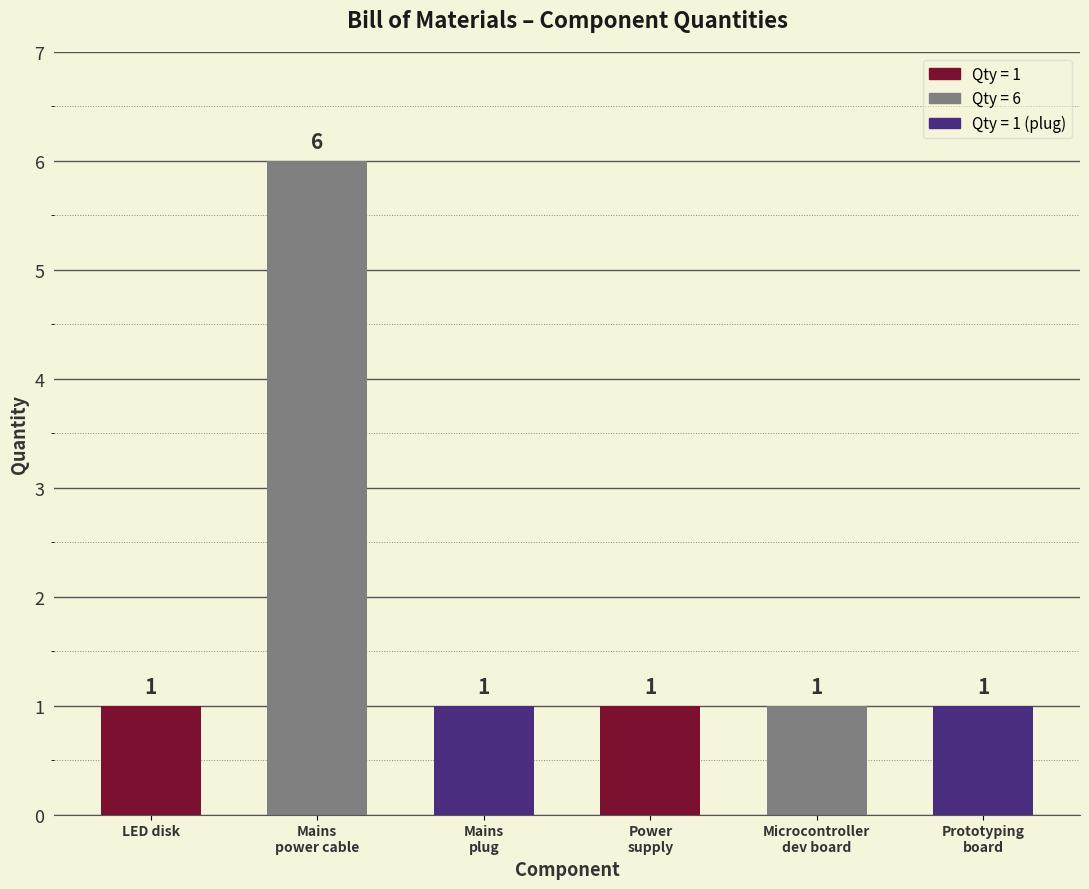

What position from the right is LED disk?

6